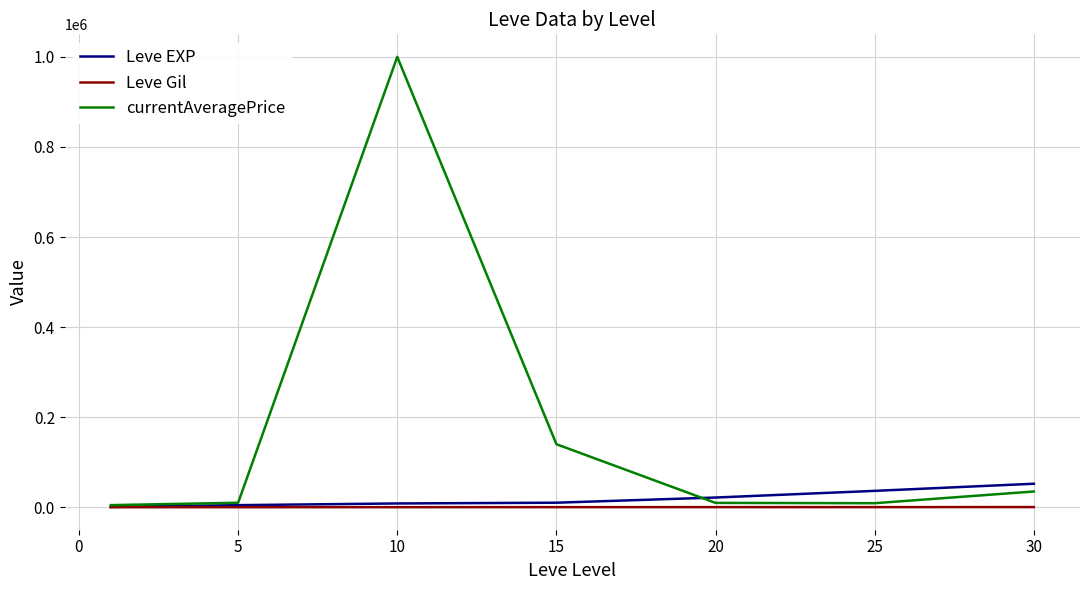

Which series has the largest total across all categories?

currentAveragePrice